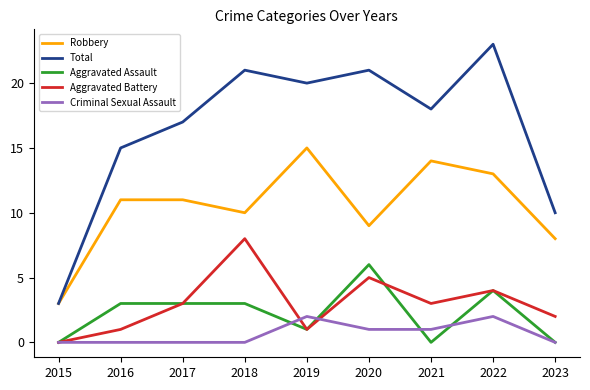

What is the maximum value shown in the chart?

23